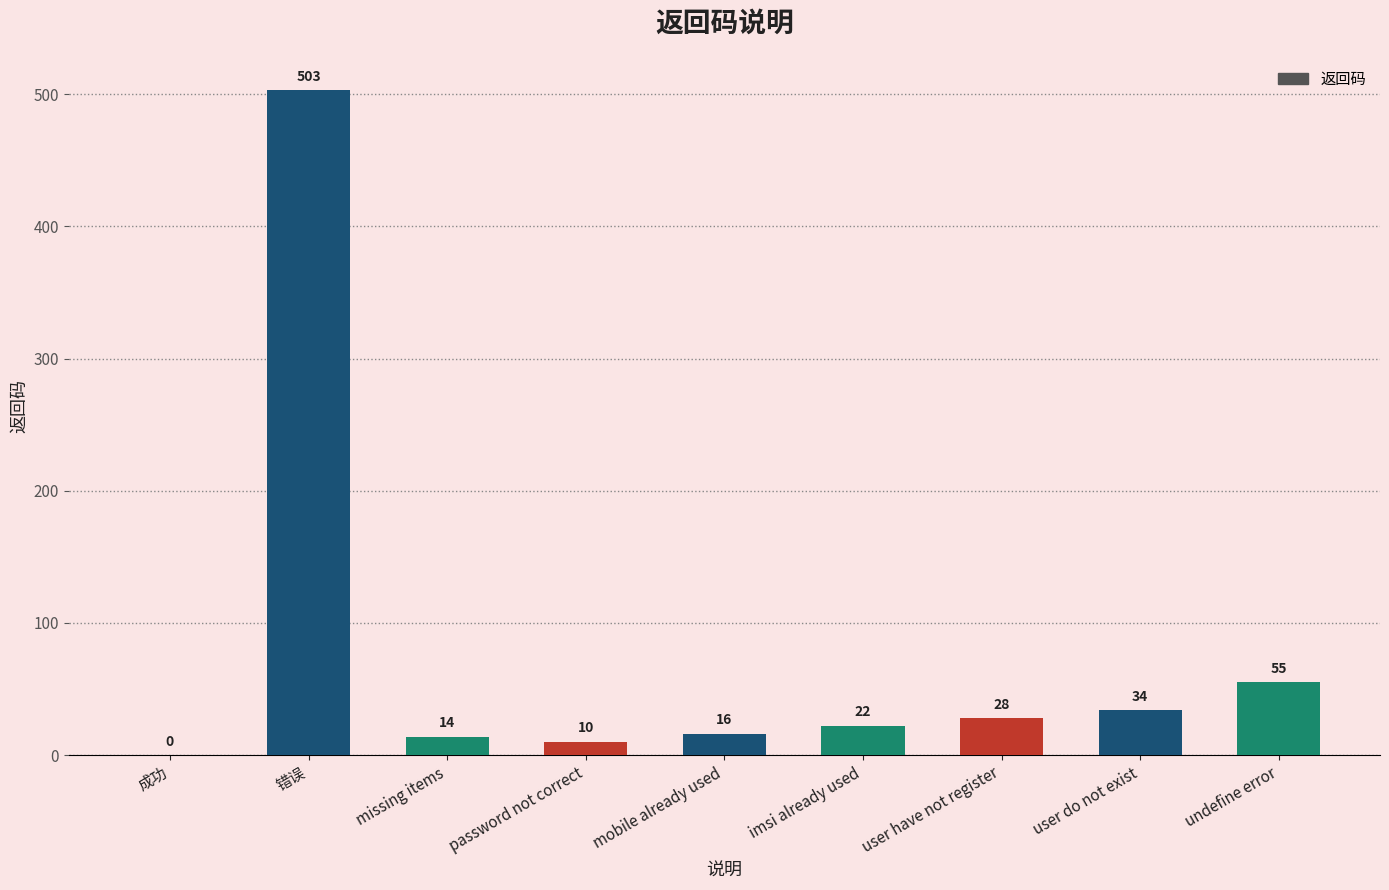

Between user do not exist and 成功, which is larger?

user do not exist